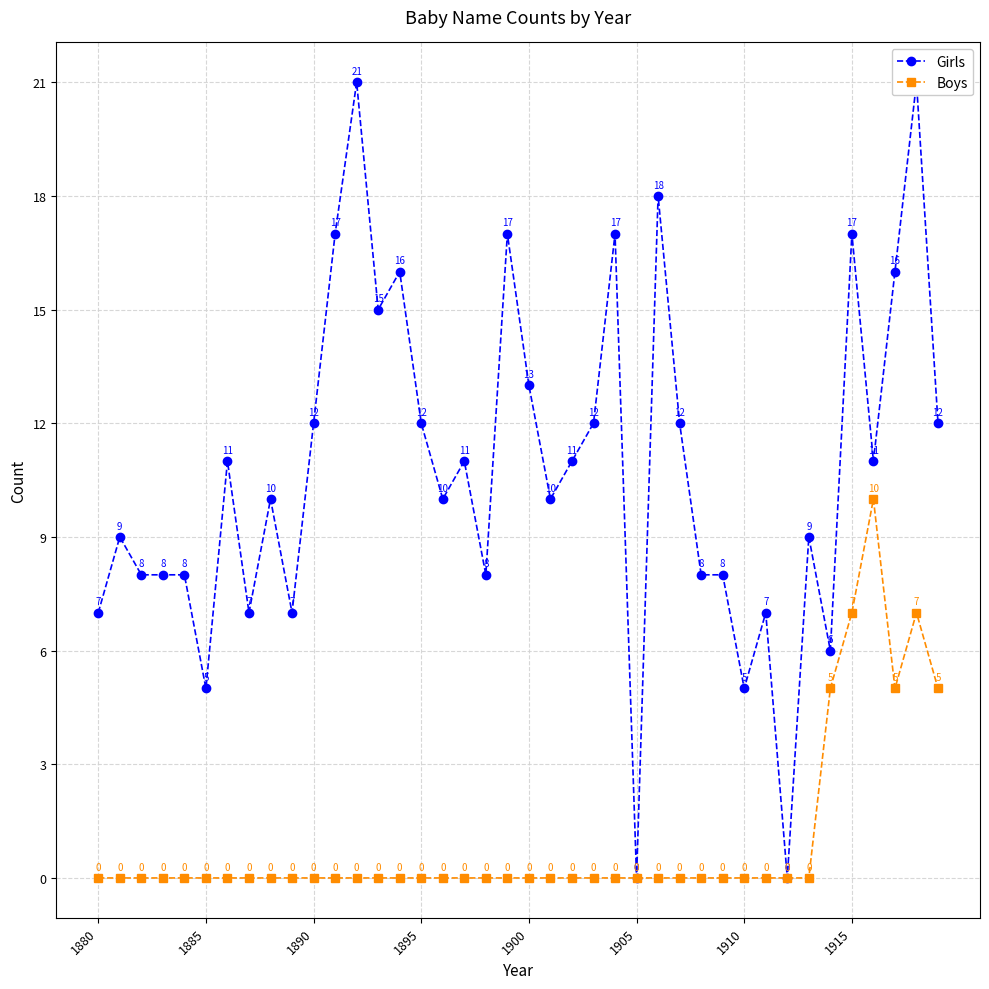

Reading right to left, transcribe all the data shown in this chart.

Girls: 12	21	16	11	17	6	9	0	7	5	8	8	12	18	0	17	12	11	10	13	17	8	11	10	12	16	15	21	17	12	7	10	7	11	5	8	8	8	9	7
Boys: 5	7	5	10	7	5	0	0	0	0	0	0	0	0	0	0	0	0	0	0	0	0	0	0	0	0	0	0	0	0	0	0	0	0	0	0	0	0	0	0